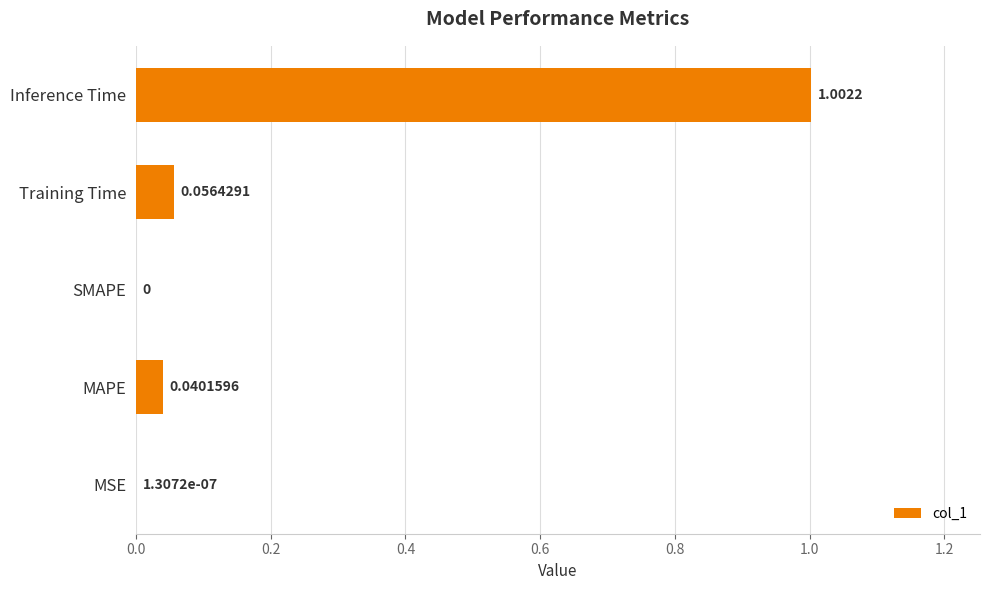

What is the sum of all values?

1.1